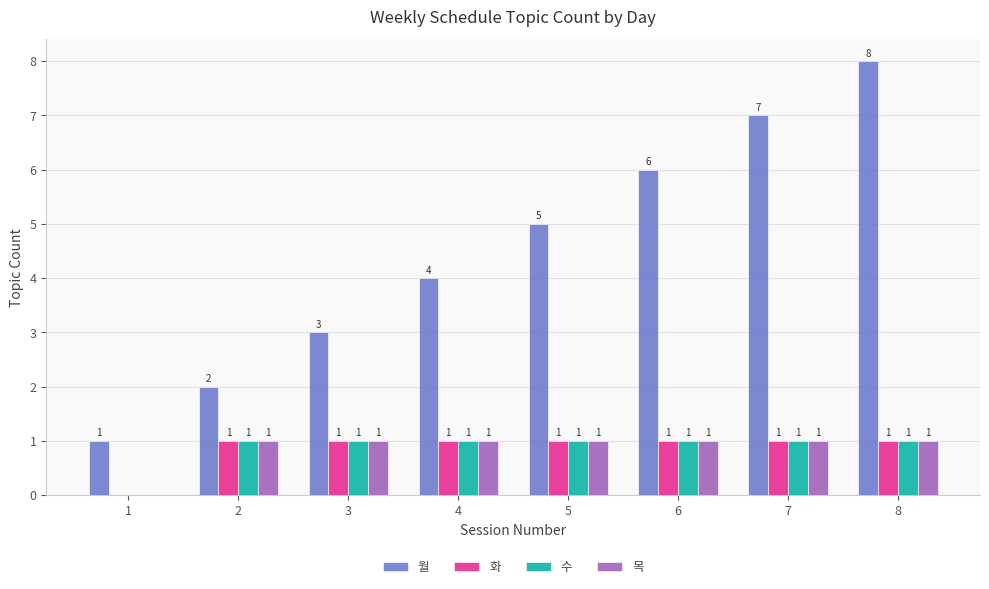

What is the average value of the 목 series?

1